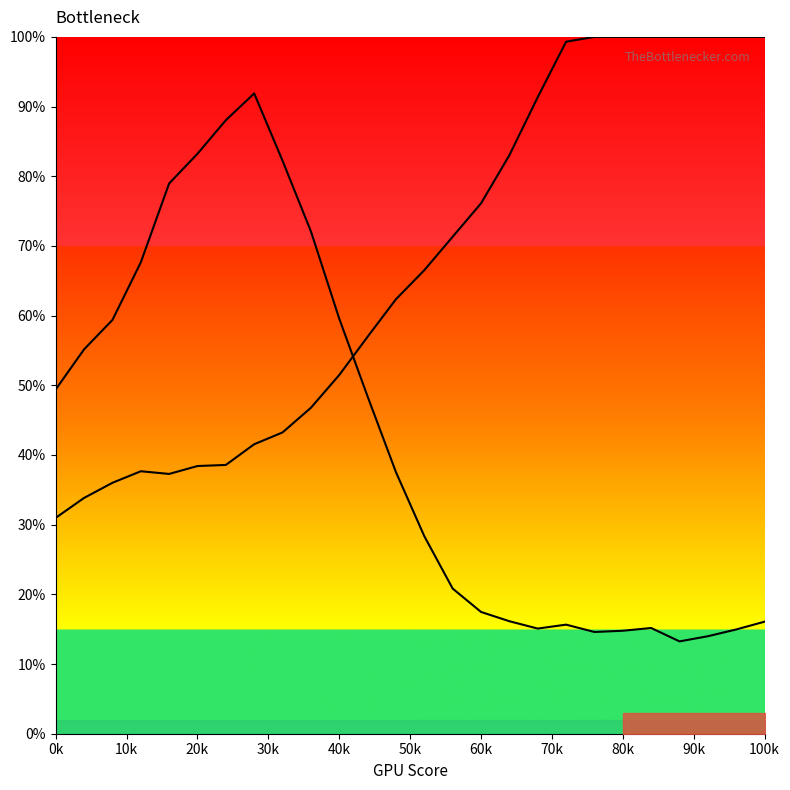

What is the average value of the Y0 series?

41.9